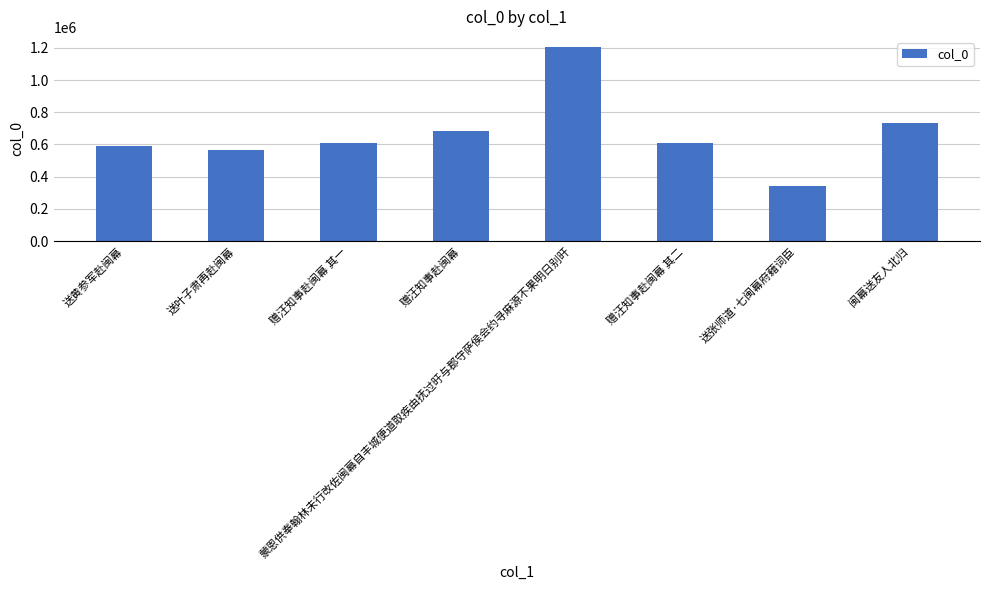

What is the label of the 8th bar from the left?

闽幕送友人北归